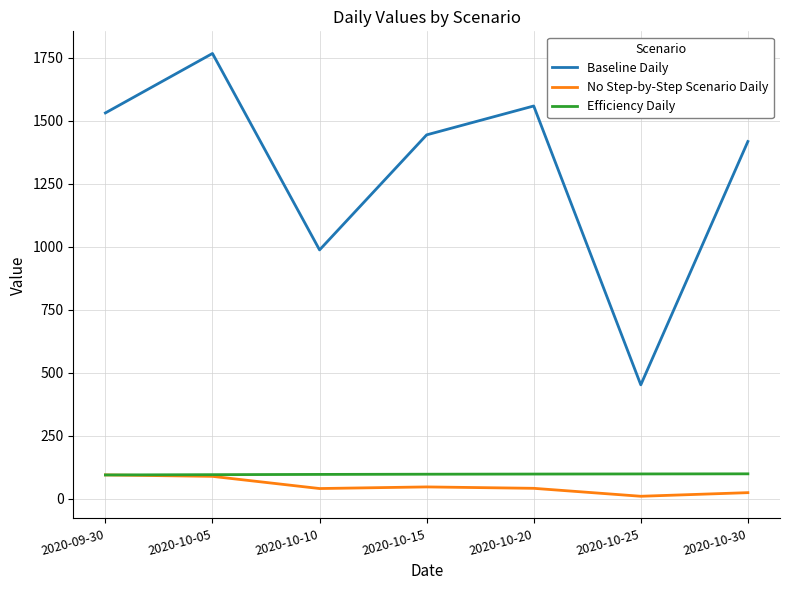

How many interior local valleys does the Baseline Daily series have?

2